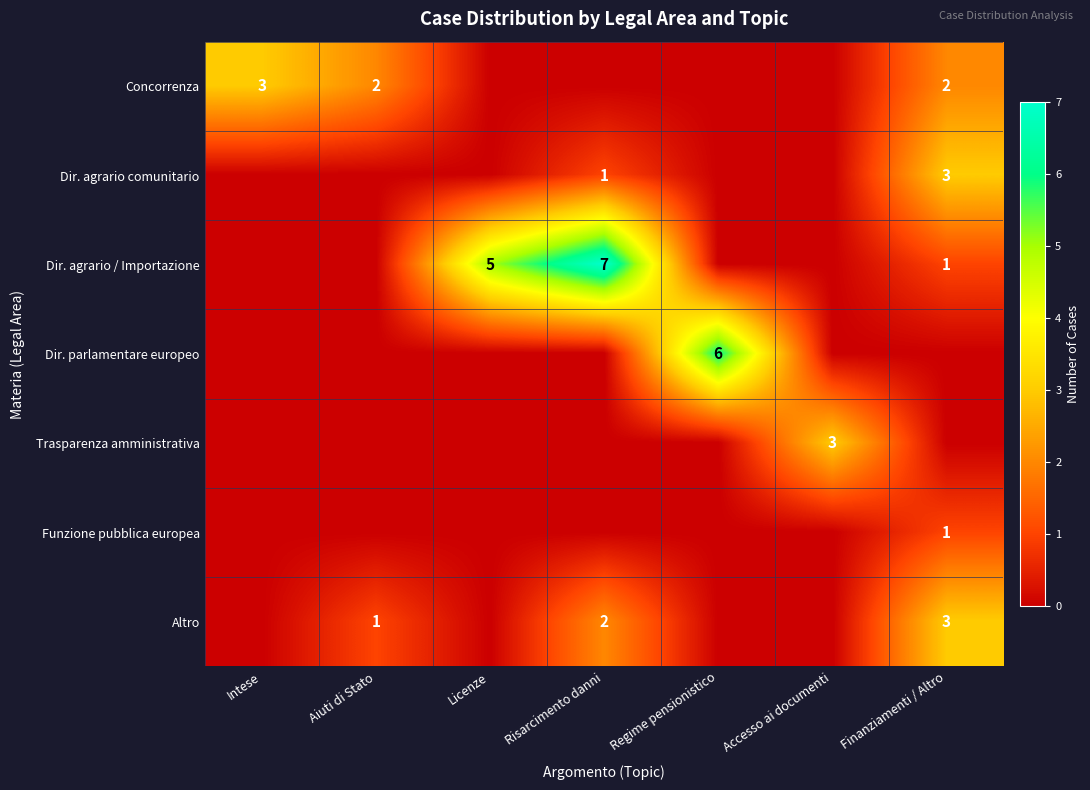

The value of Altro at Risarcimento danni is 1. True or false?

False